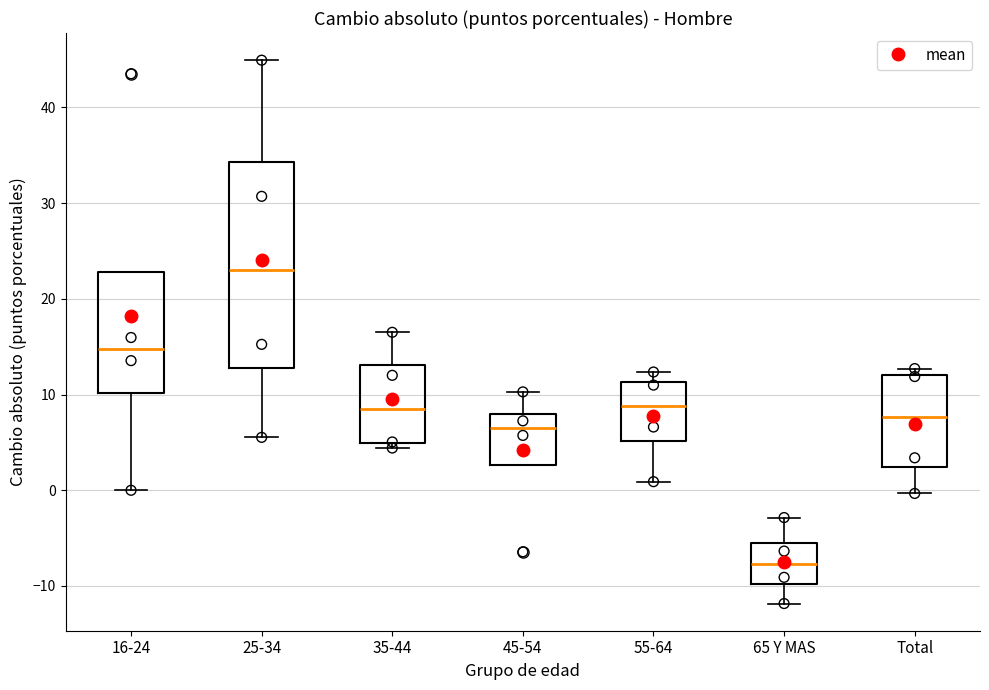

Comparing the boxes themselves (not the whiskers), which one is the tallest?

25-34